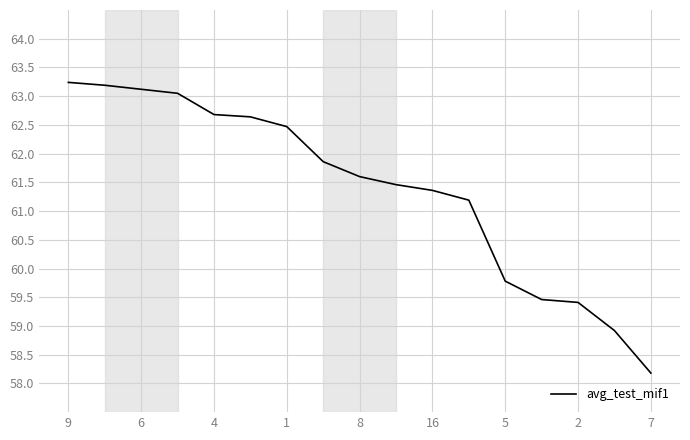

How many lines are shown in the chart?

1